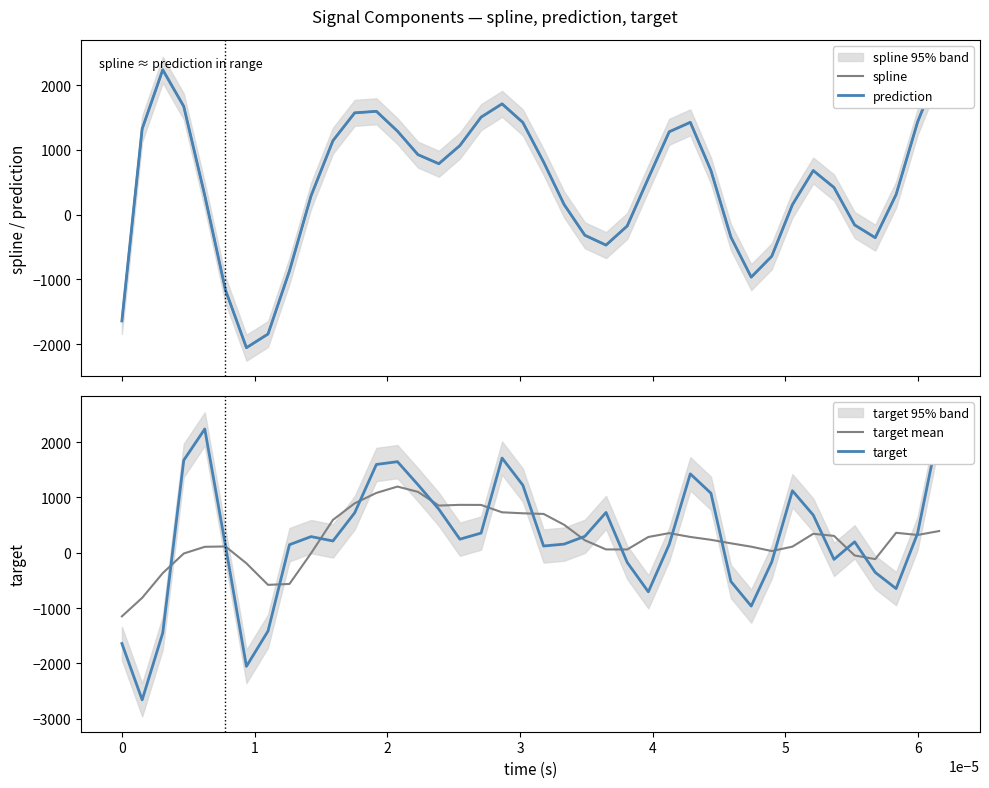

What is the lowest value of the target mean series?

-1149.5